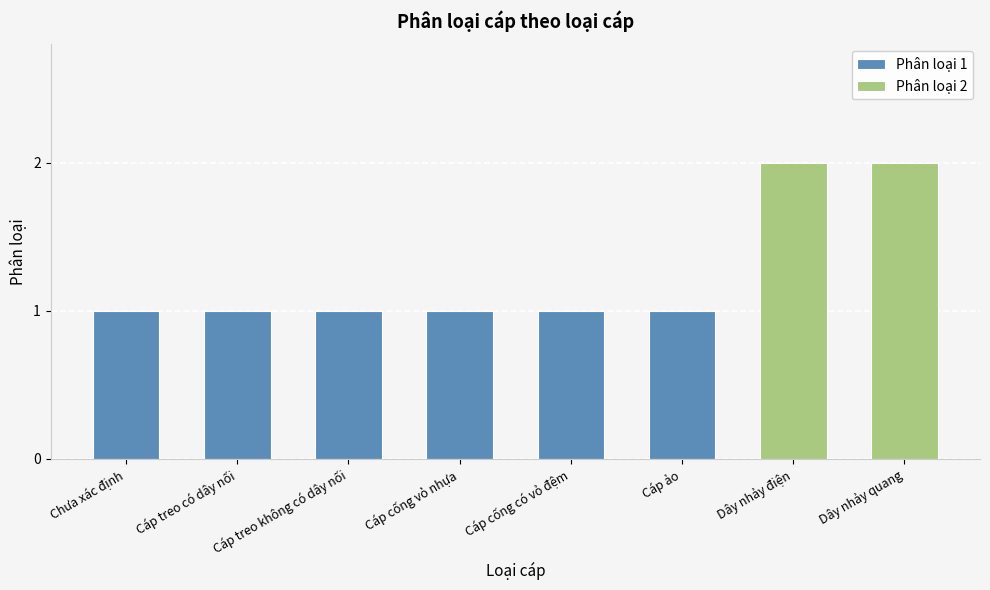

What is the ratio of the value at Dây nhảy điện to the value at Chưa xác định?

2.0